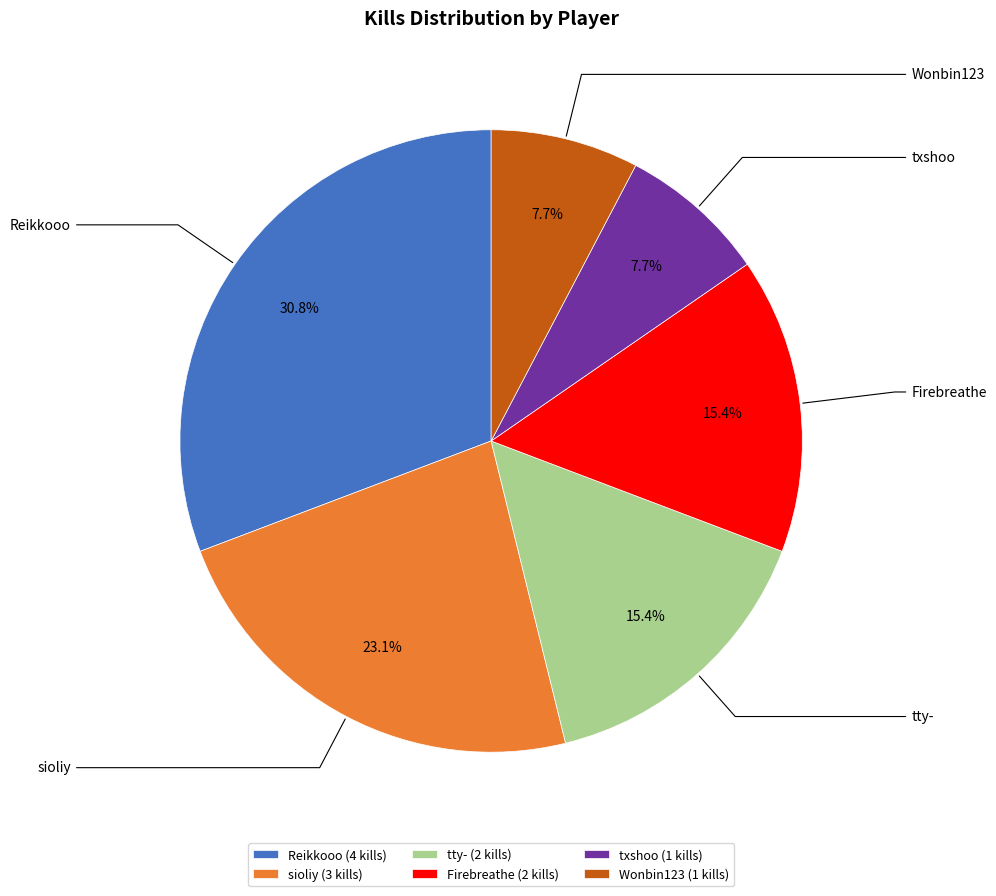

Which category has the biggest portion of the pie?

Reikkooo